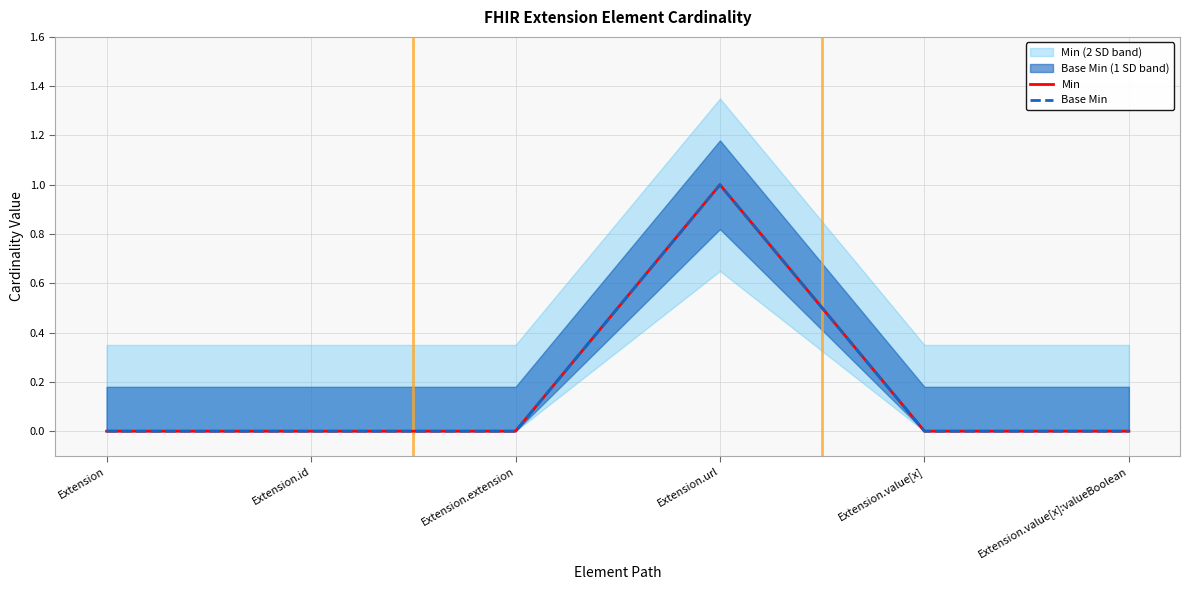

Is this an area chart (filled region under the line)?

No